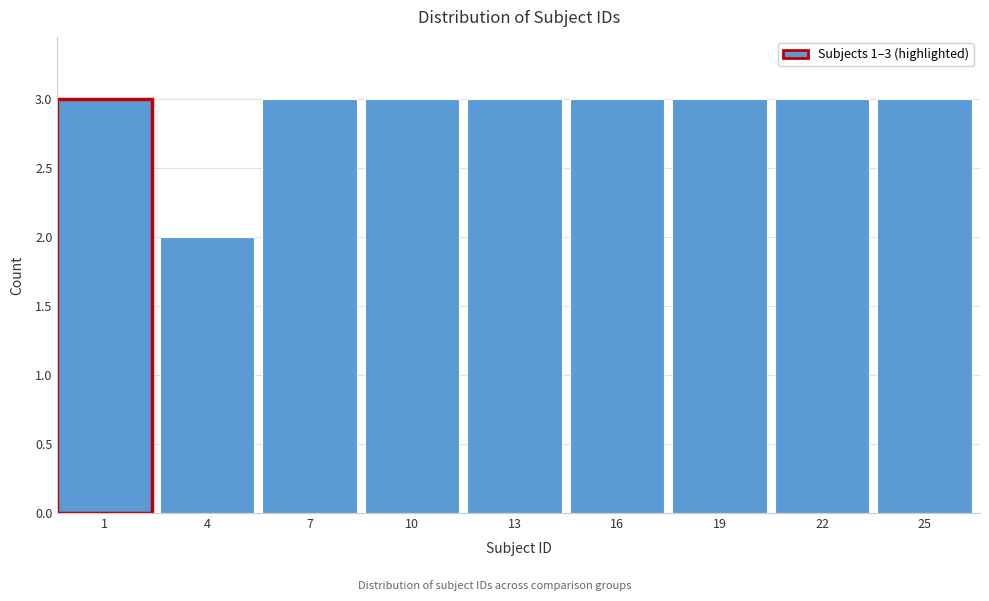

Reading left to right, extract all data points from this chart.

3	2	3	3	3	3	3	3	3